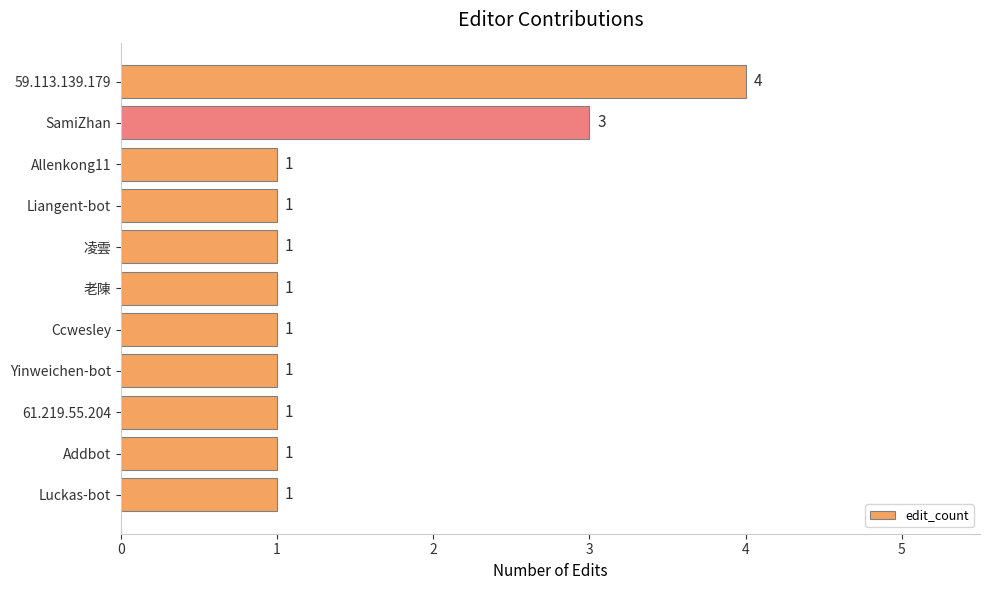

Approximately how many times larger is the value at Yinweichen-bot compared to 凌雲?

1.0